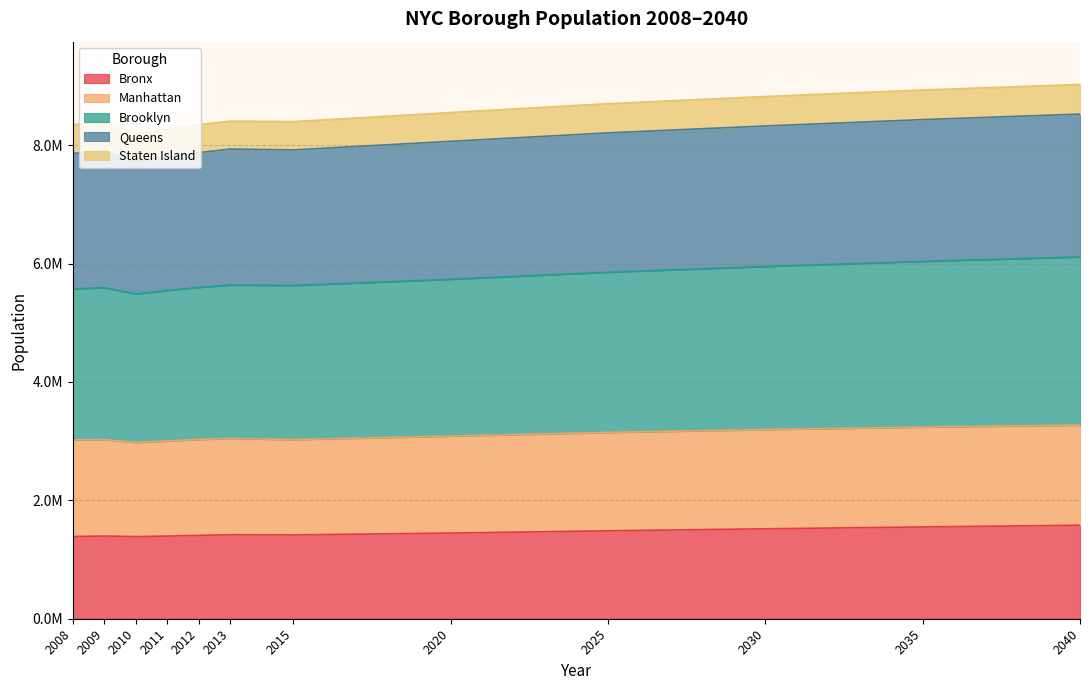

True or false: Bronx and Brooklyn intersect in this chart.

False